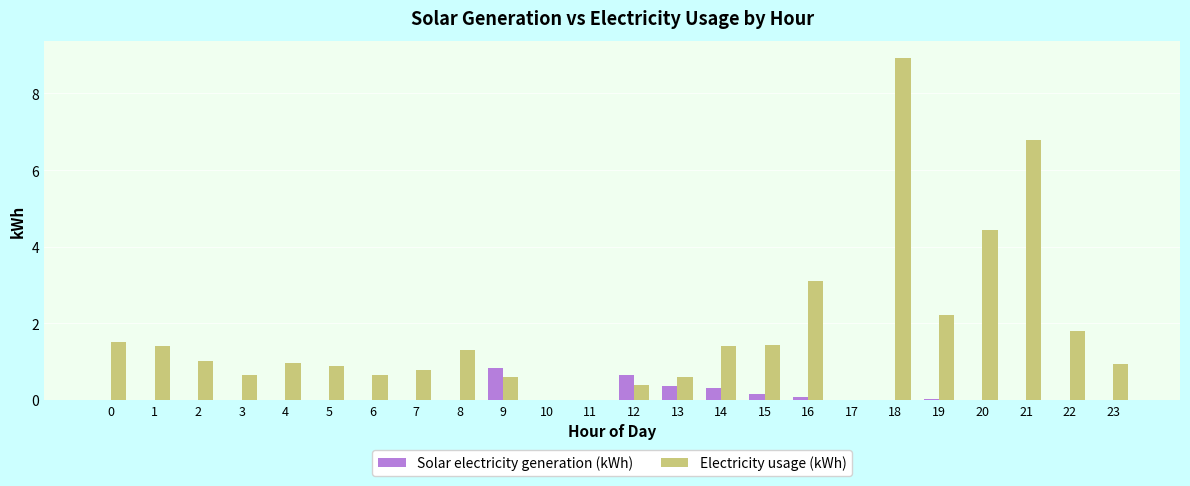

Which series has the largest total across all categories?

Electricity usage (kWh)